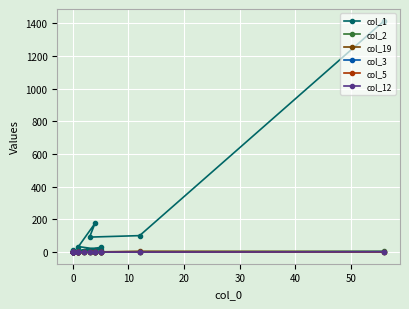

What are all the series names shown in the legend?

col_1, col_2, col_19, col_3, col_5, col_12